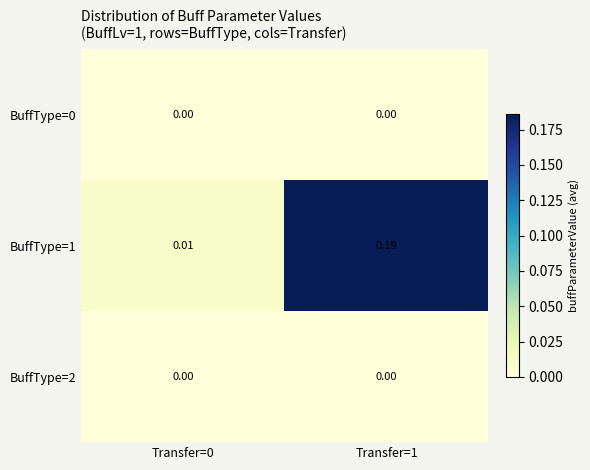

At how many categories does at least one series exceed 0?

2